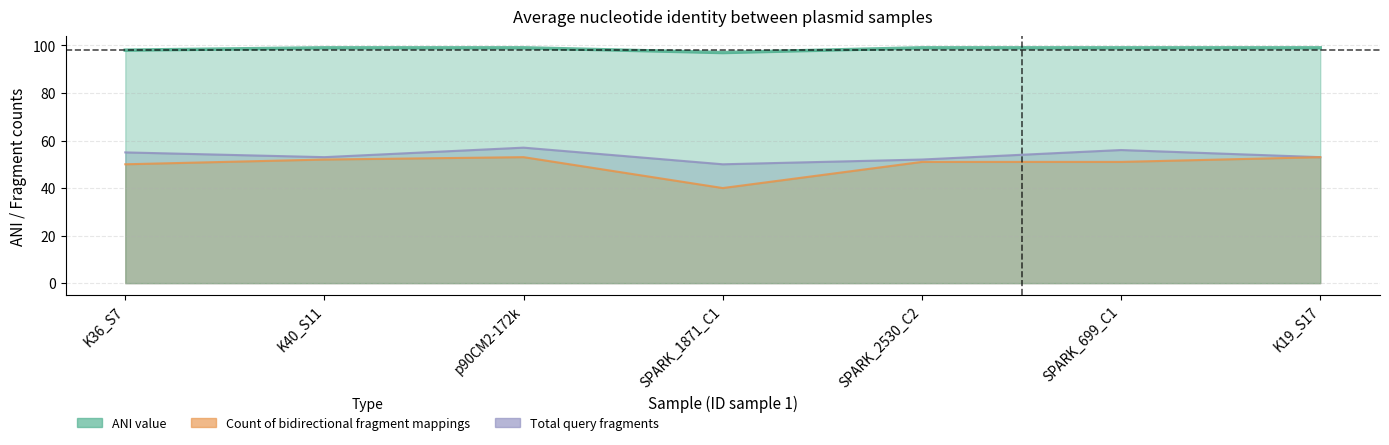

True or false: ANI value and Count of bidirectional fragment mappings intersect in this chart.

False